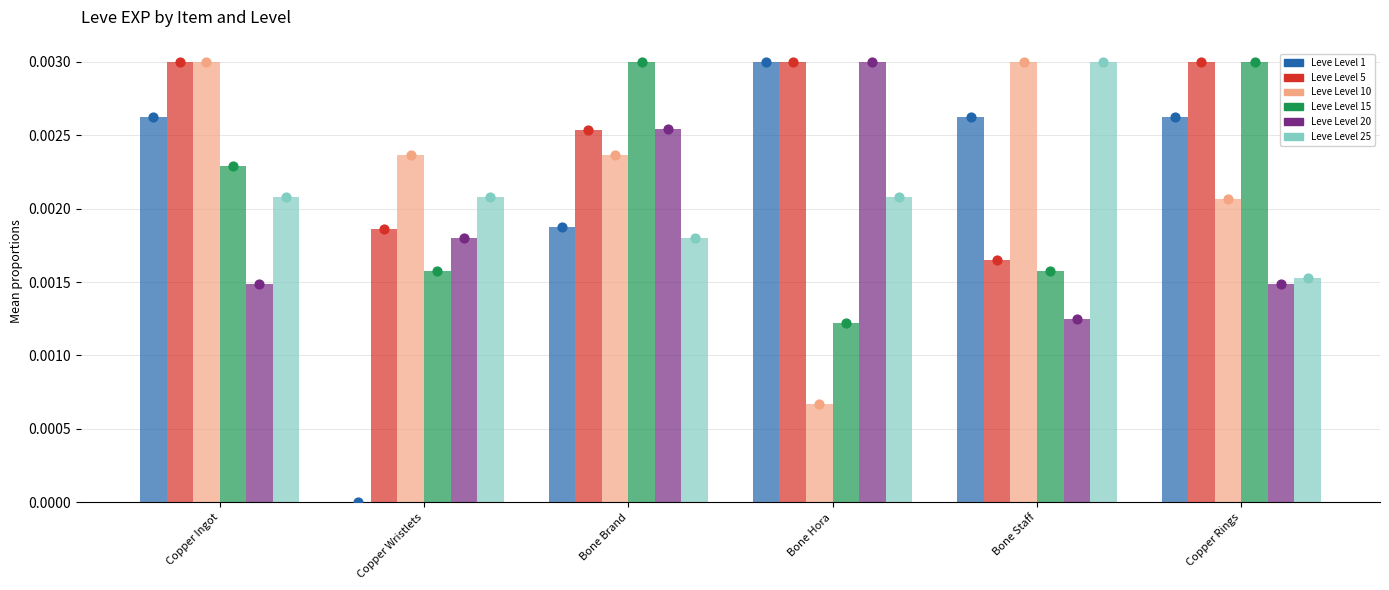

What are all the series names shown in the legend?

Leve Level 1, Leve Level 5, Leve Level 10, Leve Level 15, Leve Level 20, Leve Level 25